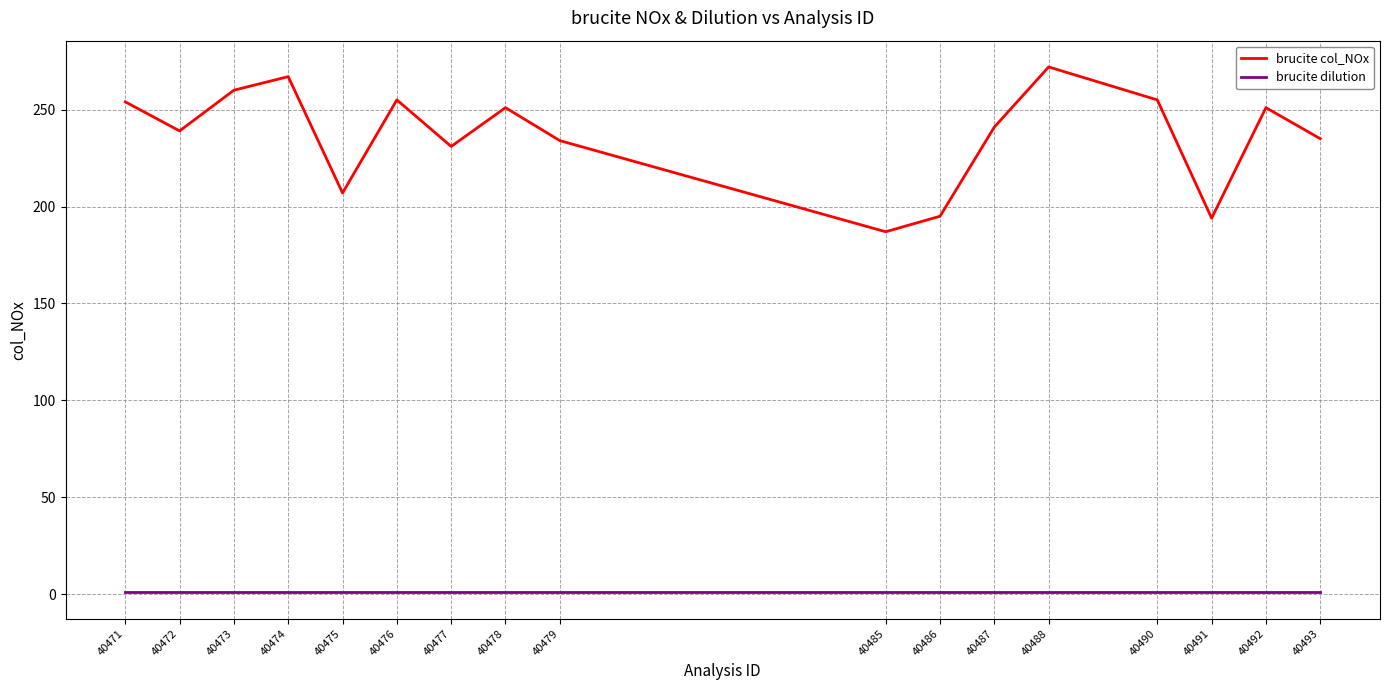

What is the highest value of the brucite col_NOx series?

272